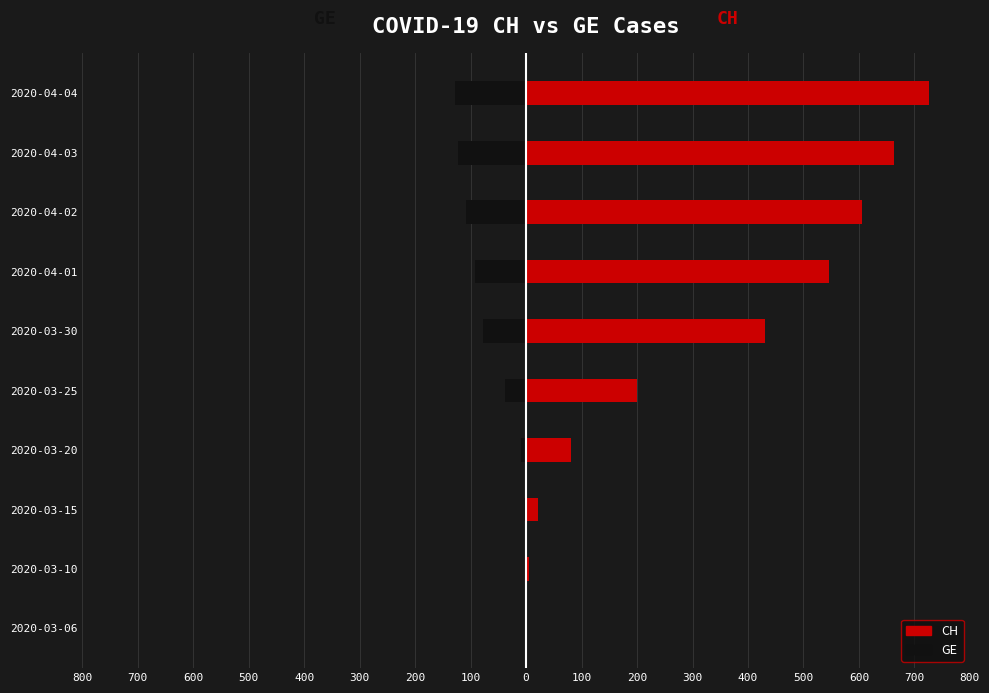

What is the difference between the maximum and minimum values in the GE (left) series?

128